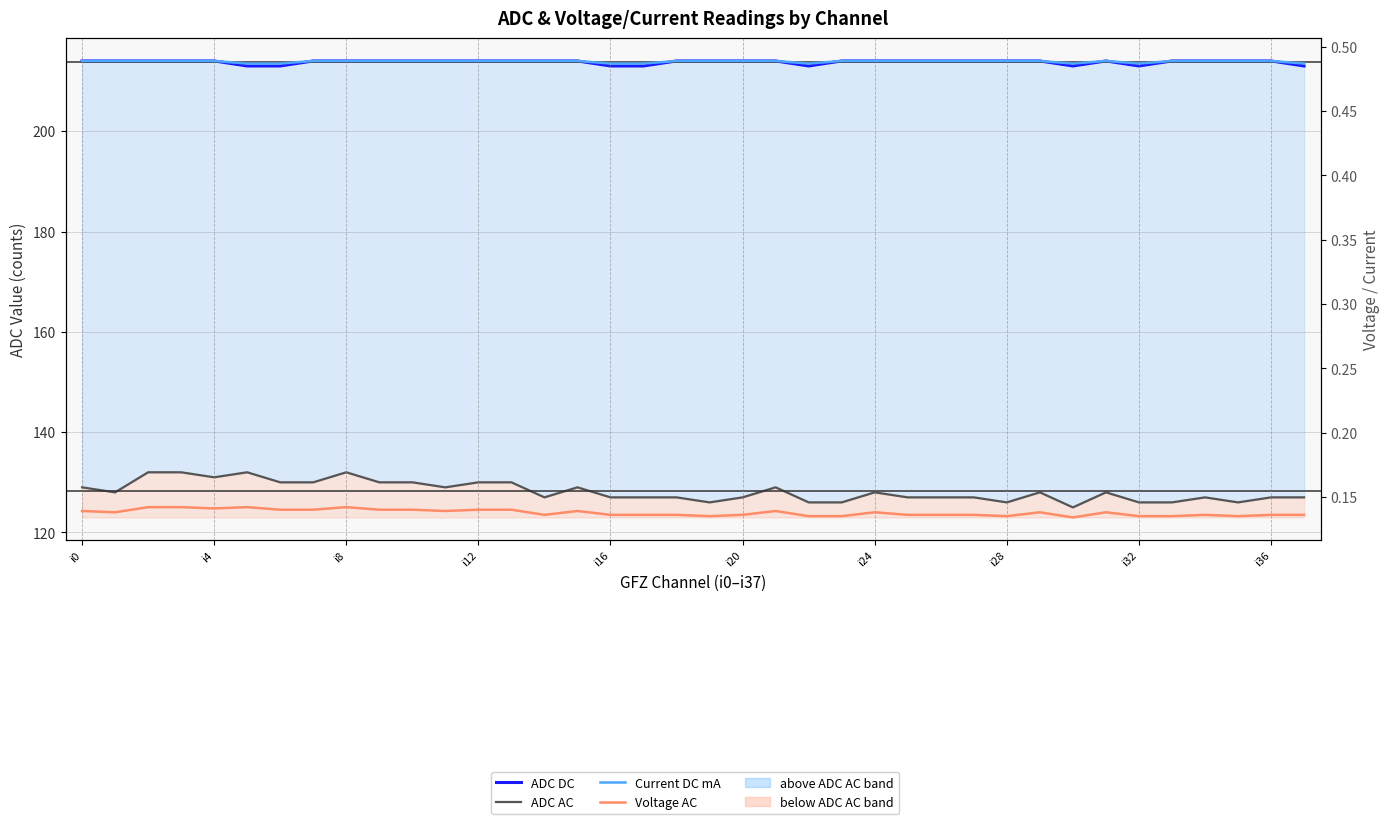

How many lines are shown in the chart?

4